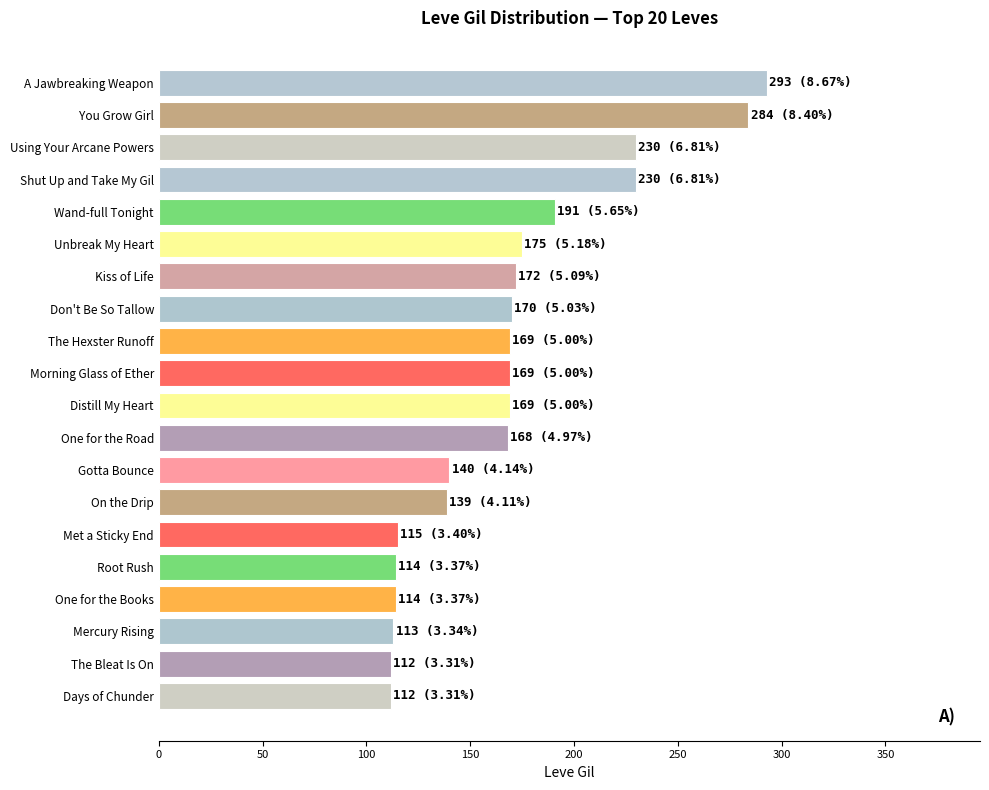

Where is the data nearest to the value 202?

Wand-full Tonight